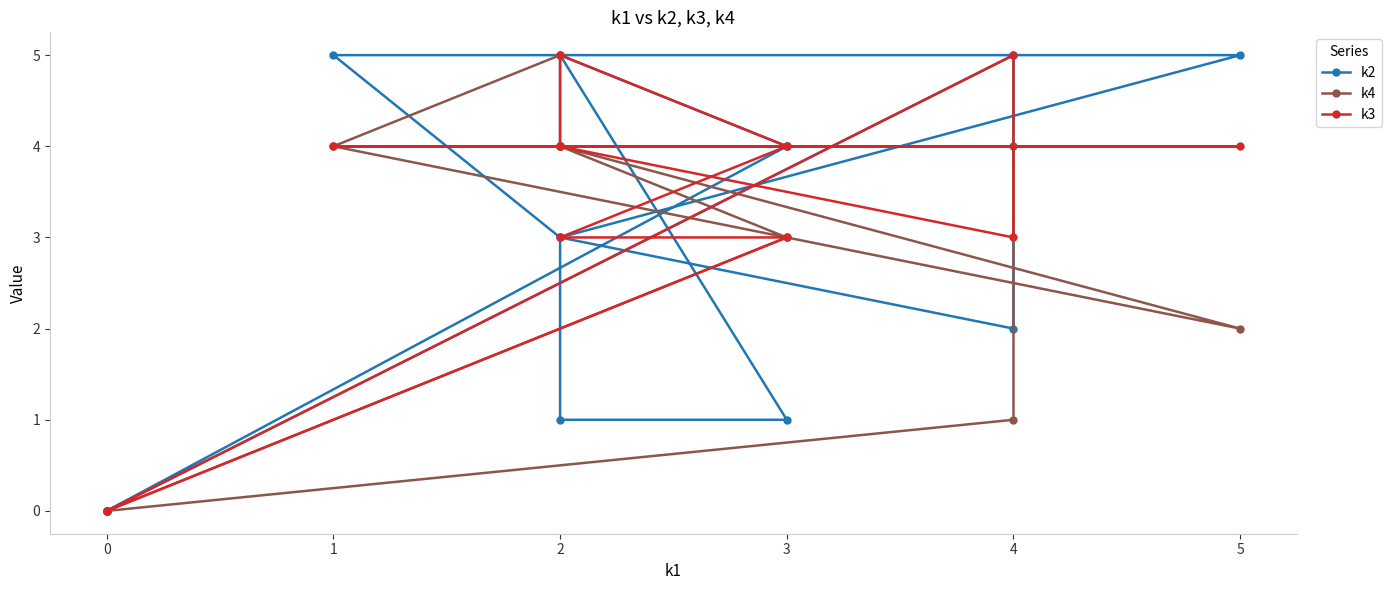

Is it true that k3 equals 7 at 2?

False